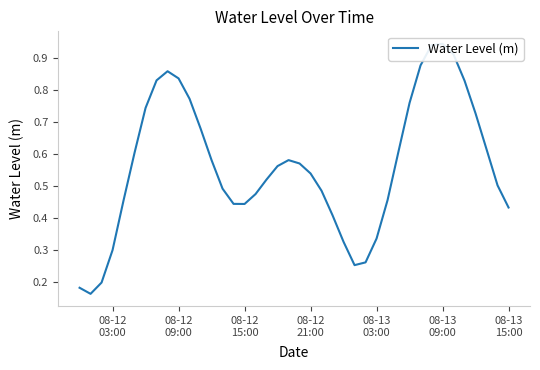

Reading left to right, what are all the values shown in this chart?

0.2	0.2	0.2	0.3	0.5	0.6	0.7	0.8	0.9	0.8	0.8	0.7	0.6	0.5	0.4	0.4	0.5	0.5	0.6	0.6	0.6	0.5	0.5	0.4	0.3	0.3	0.3	0.3	0.5	0.6	0.8	0.9	0.9	0.9	0.9	0.8	0.7	0.6	0.5	0.4